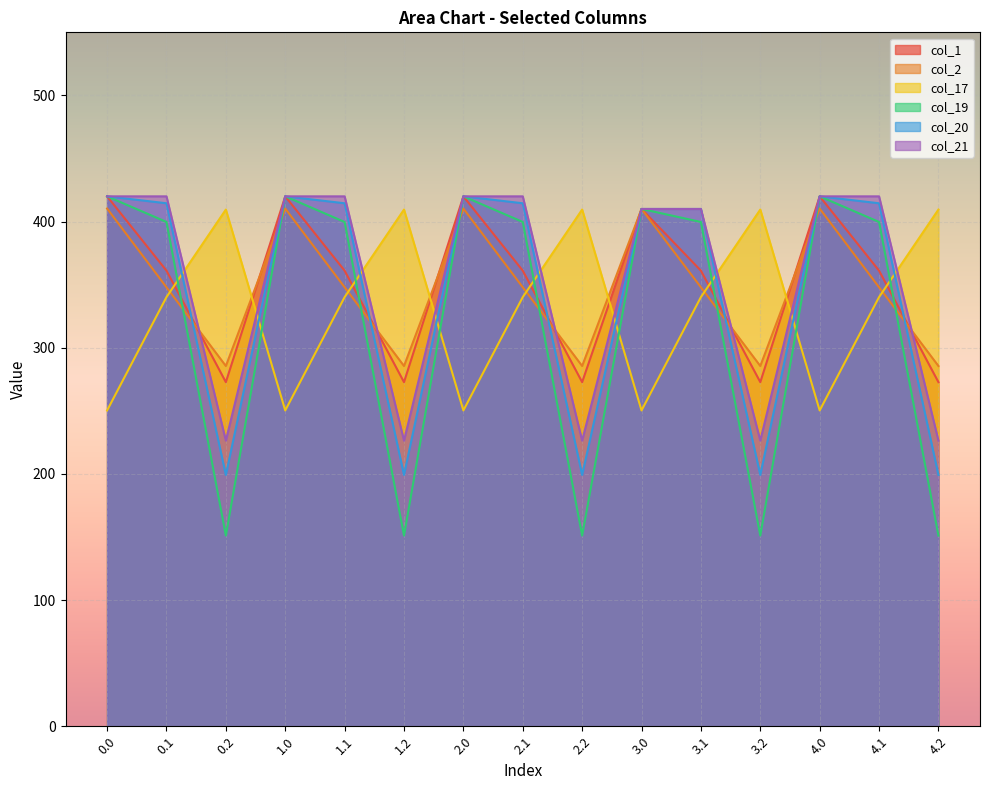

How many lines are shown in the chart?

6